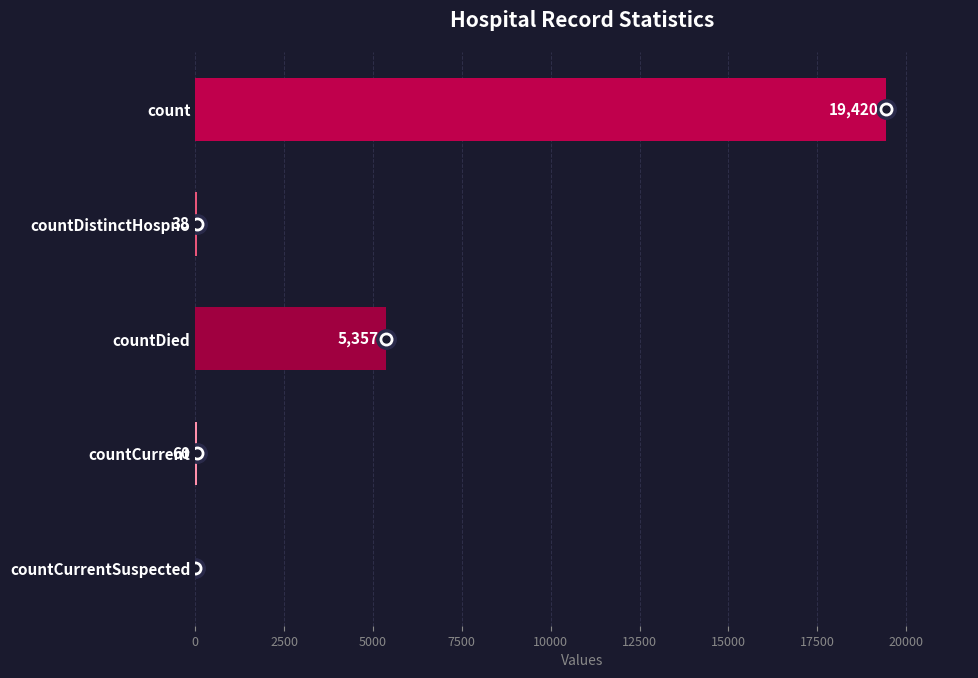

Is it true that the value at countDistinctHospno is 38?

True